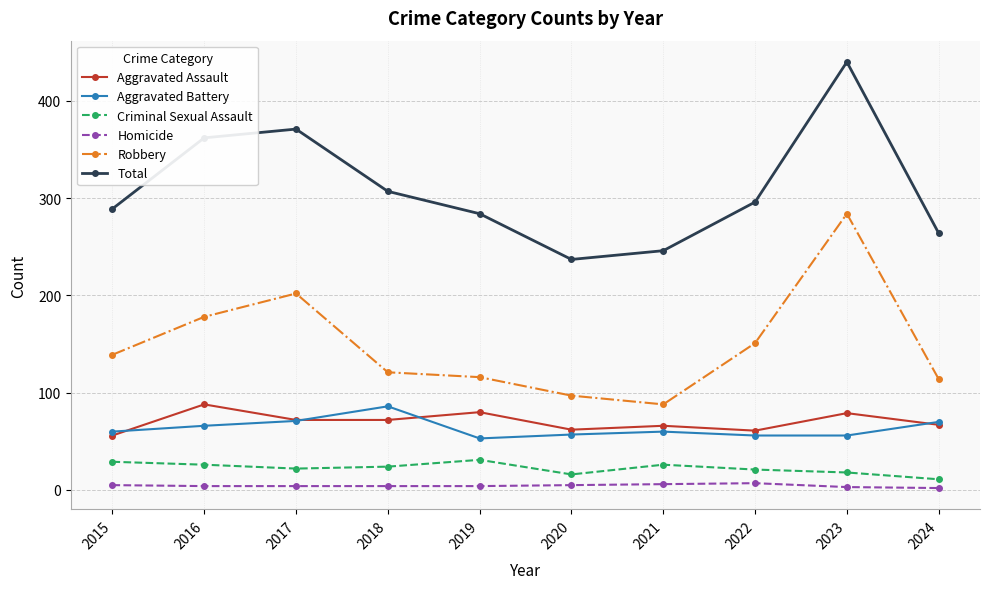

What is the total value across all series at 2023?

880